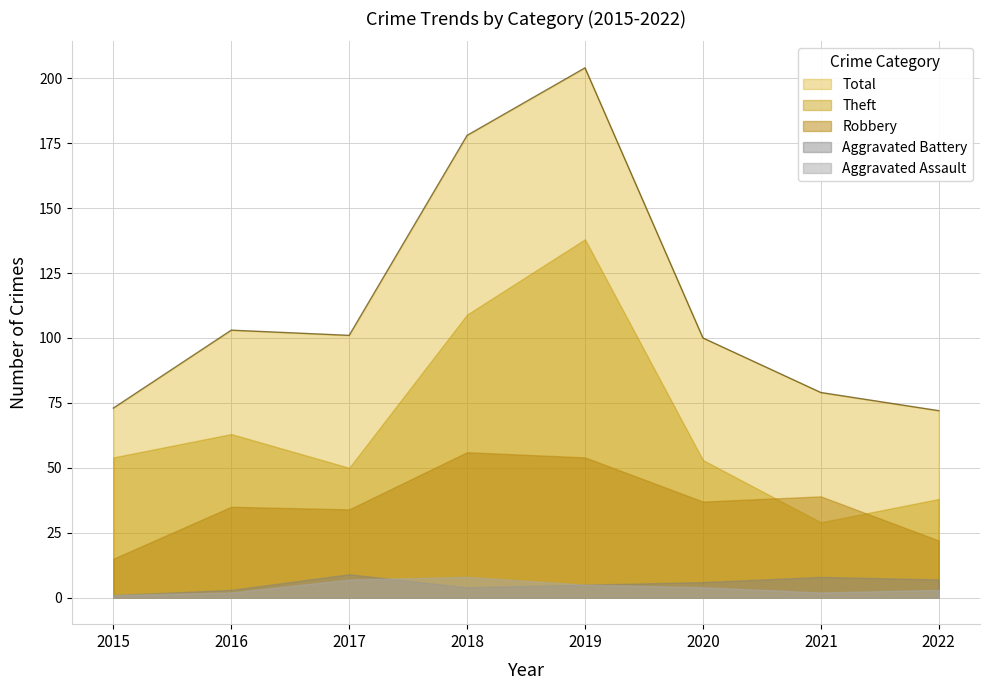

List the labels in order of Theft value, smallest first.

2021, 2022, 2017, 2020, 2015, 2016, 2018, 2019